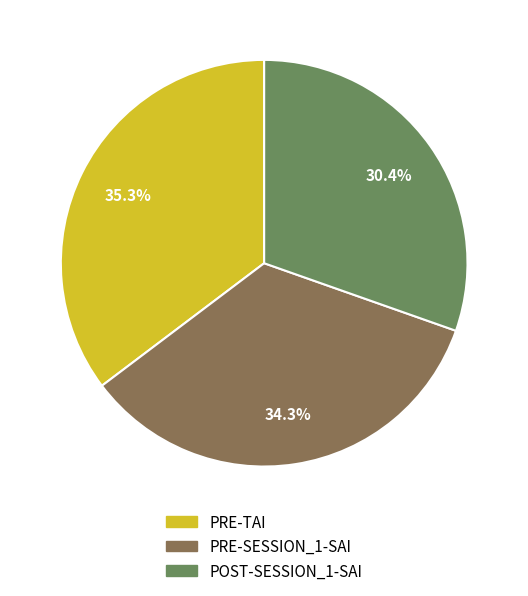

The PRE-SESSION_1-SAI slice represents 34% of the pie. True or false?

True